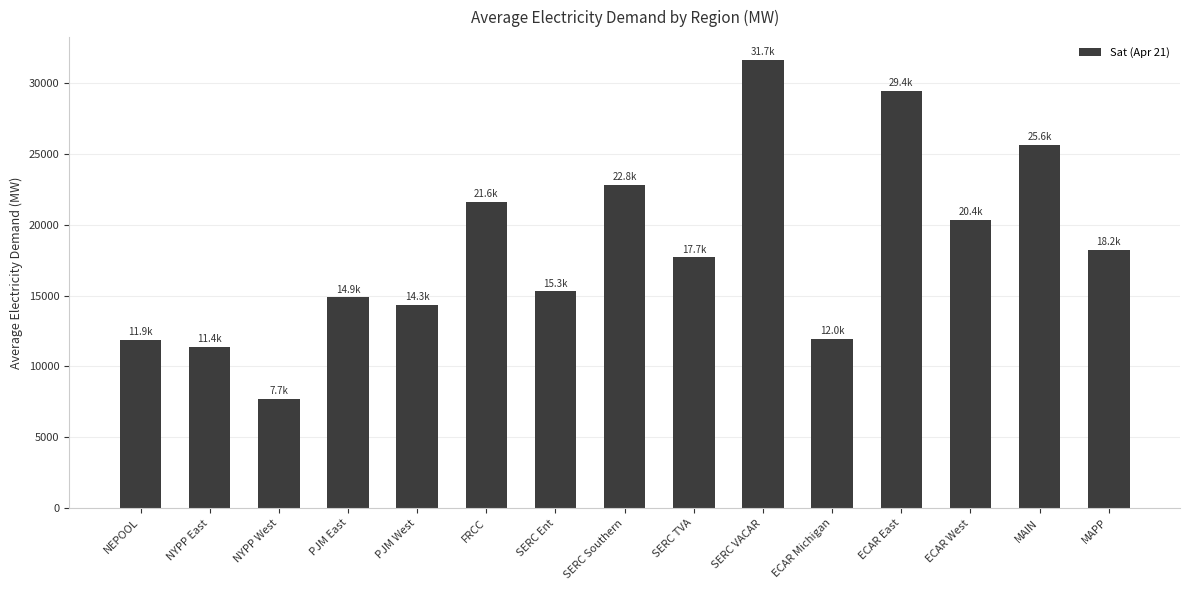

What is the value of the 8th bar from the left?

22846.9